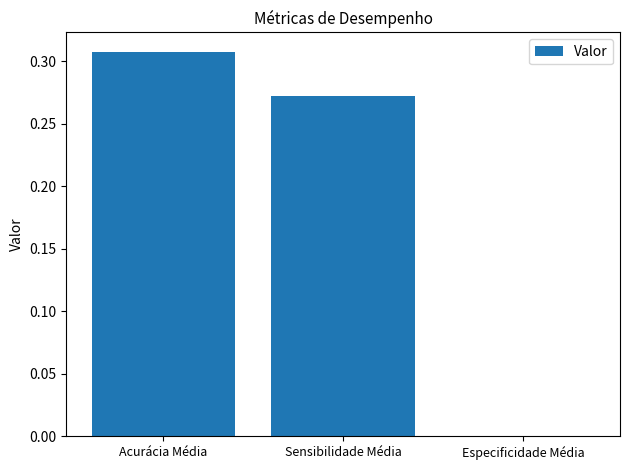

Which label corresponds to the largest value in the chart?

Acurácia Média